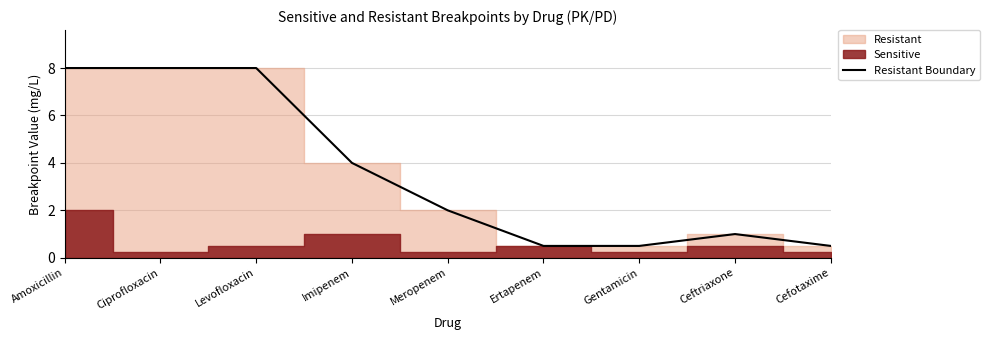

Reading right to left, extract all data points from this chart.

Cefotaxime=0.5	Ceftriaxone=1.0	Gentamicin=0.5	Ertapenem=0.5	Meropenem=2.0	Imipenem=4.0	Levofloxacin=8.0	Ciprofloxacin=8.0	Amoxicillin=8.0